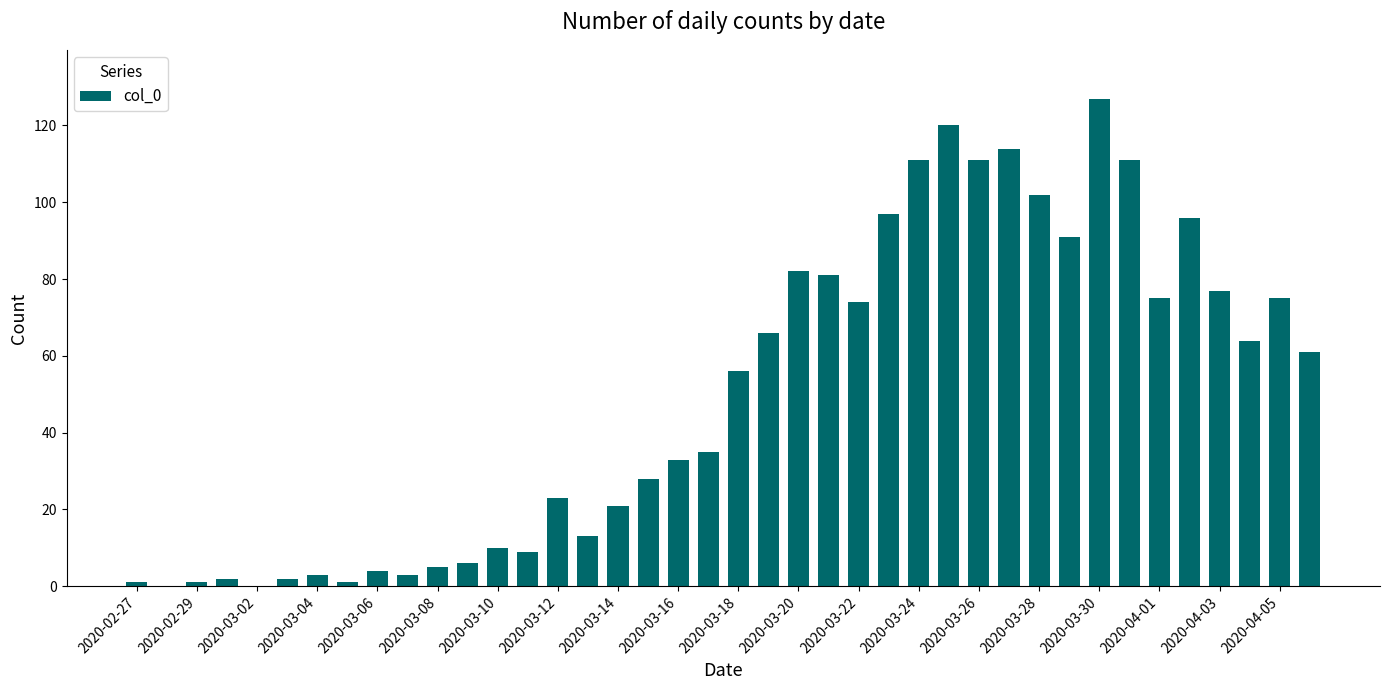

Does the chart contain stacked bars?

No